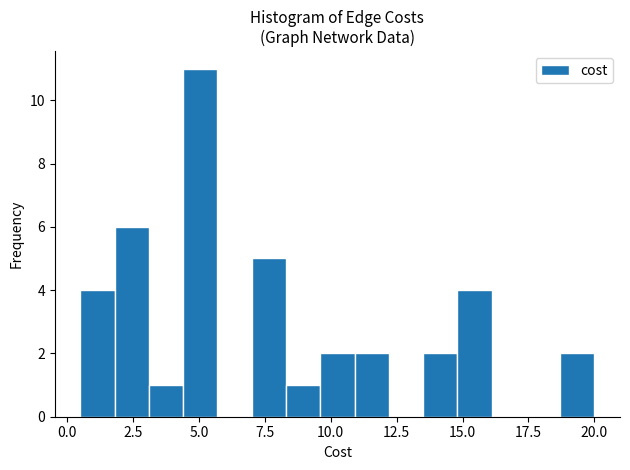

Around what value on the x-axis is the tallest bar? Give the approximate position of its centre, as read against the axis.

5.0